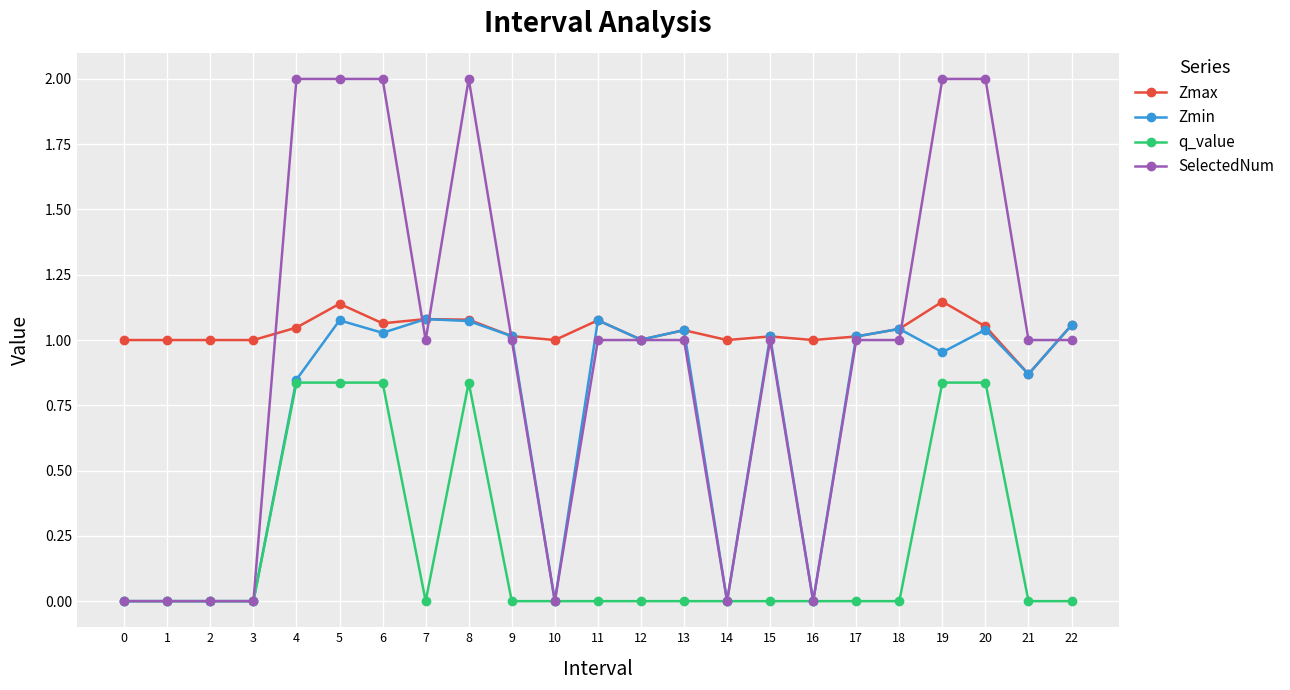

Which category has the lowest value in the Zmax series?

21